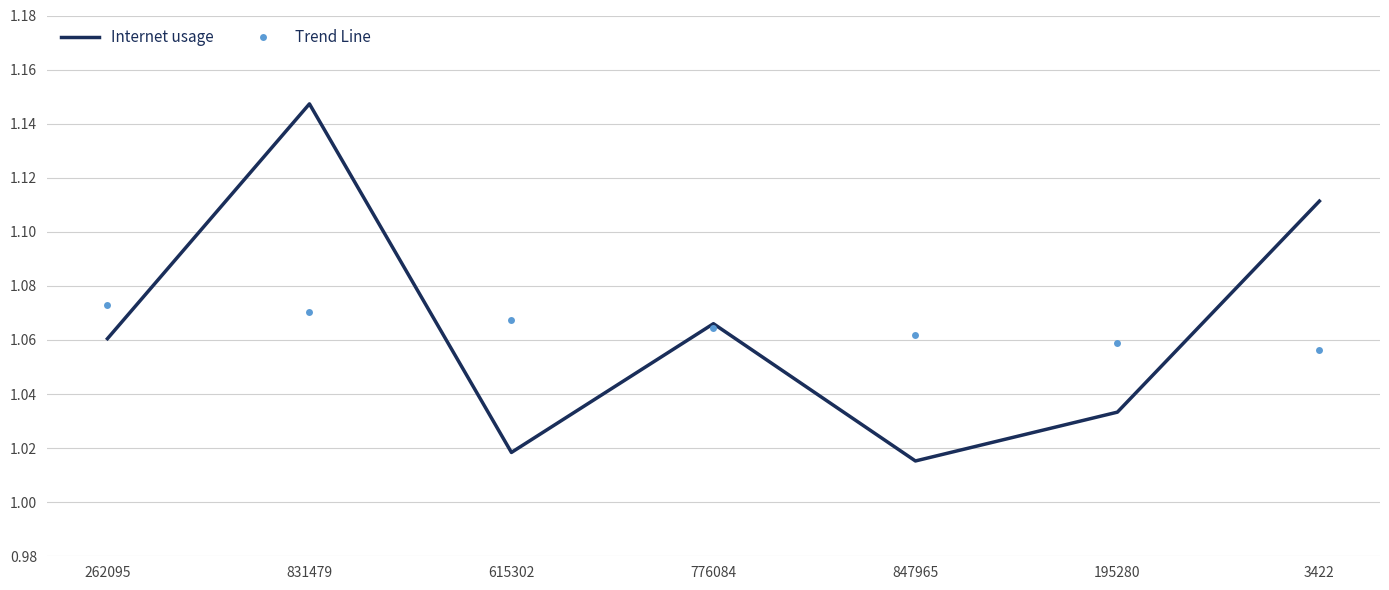

Rank the series by their maximum value, from highest to lowest.

Internet usage, Trend Line